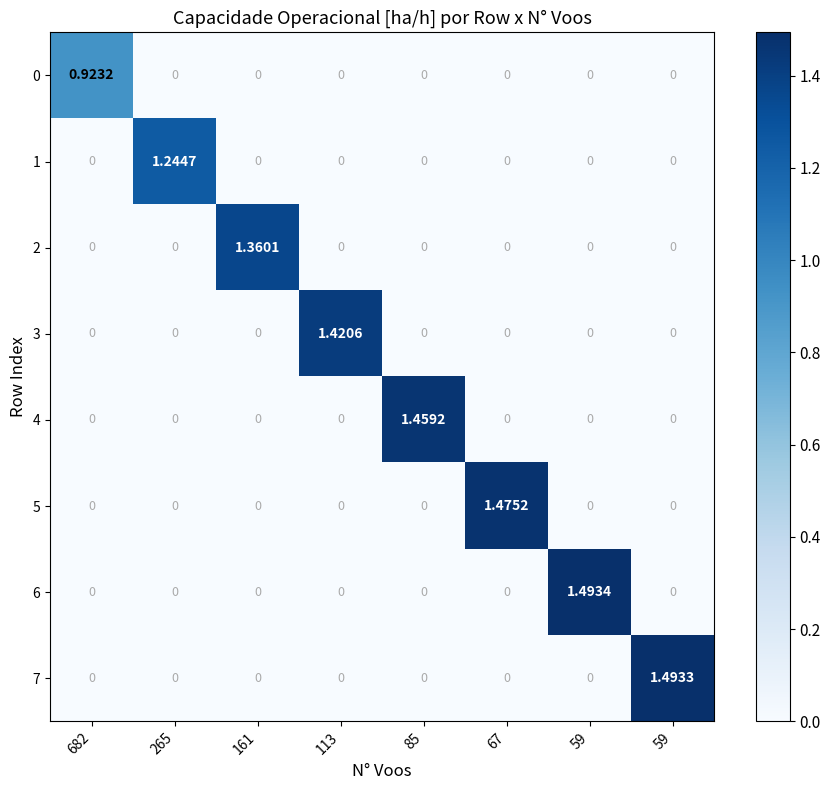

How many values in the 4 series exceed 0?

1